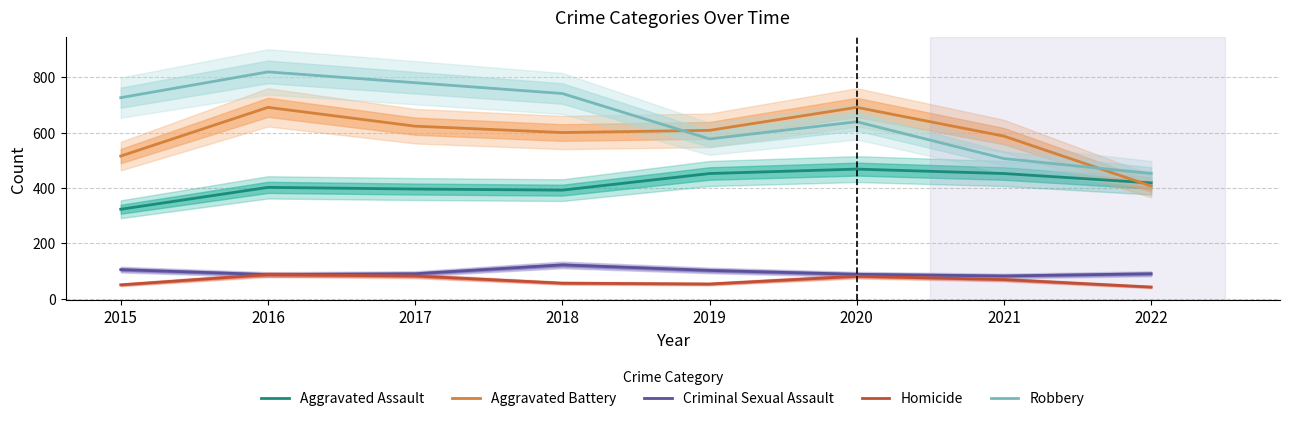

What is the spread (max minus min) of values at 2022?

410